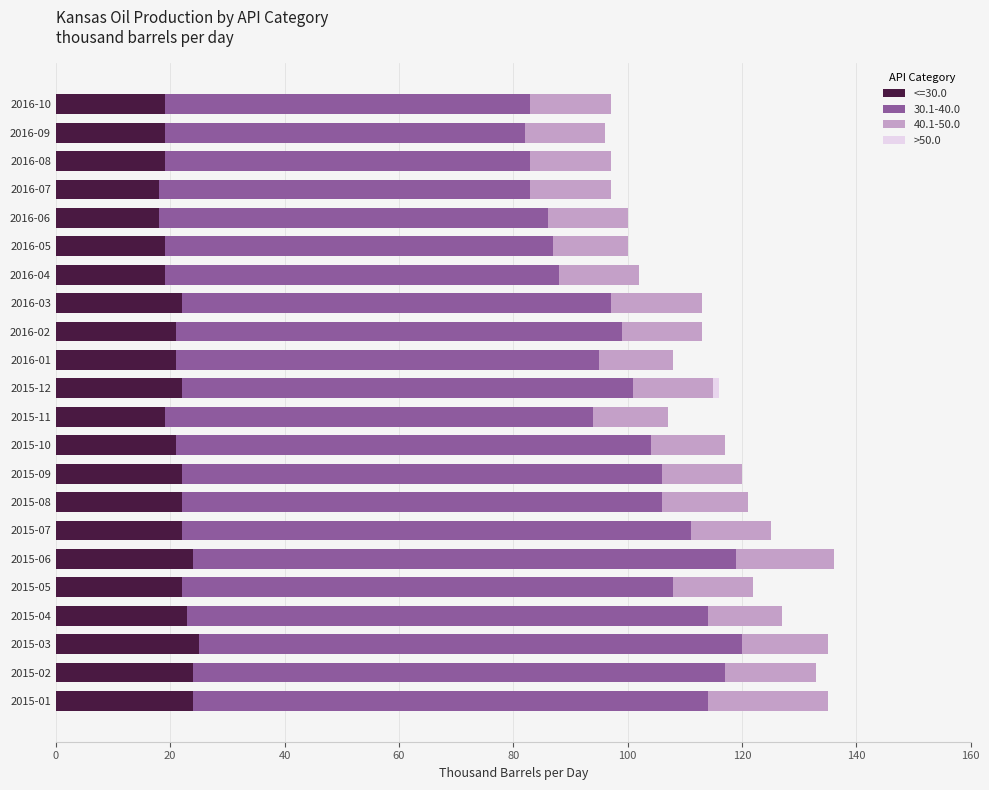

The <=30.0 series shows 22 at 2015-07. True or false?

True